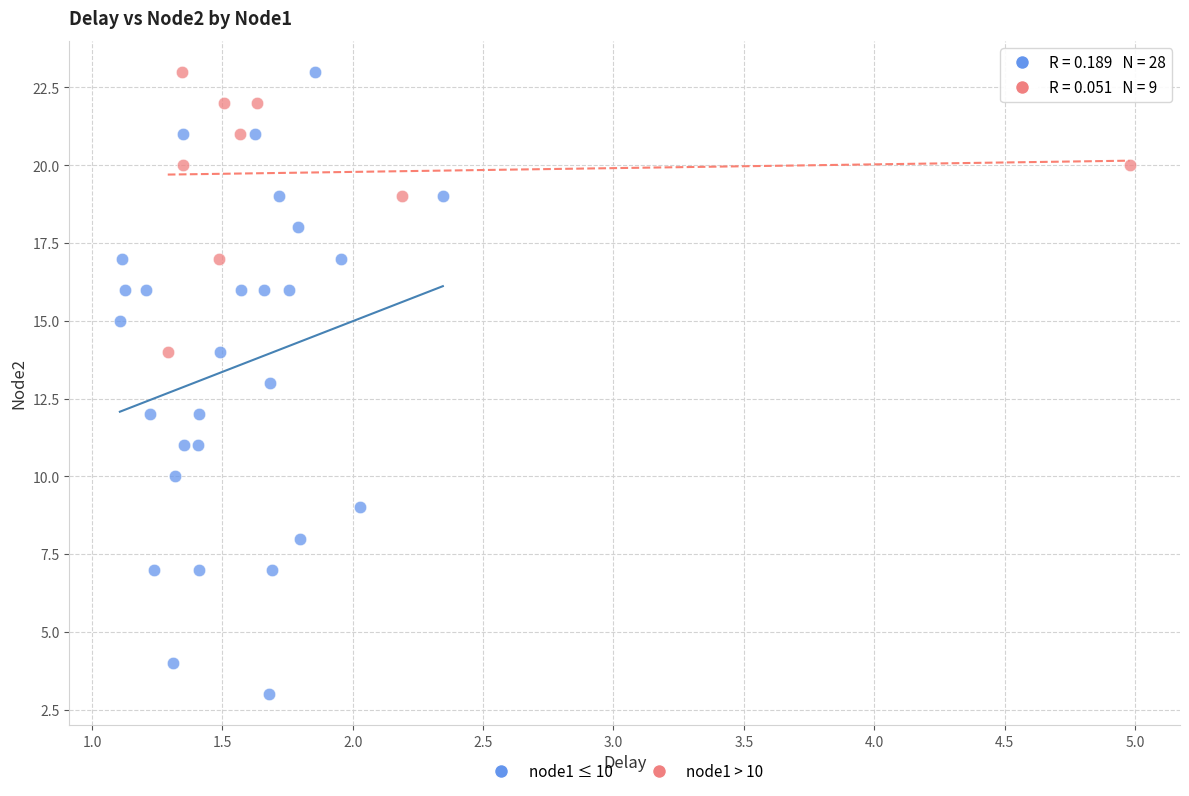

Which series has the largest Y range (max minus min)?

node1 ≤ 10